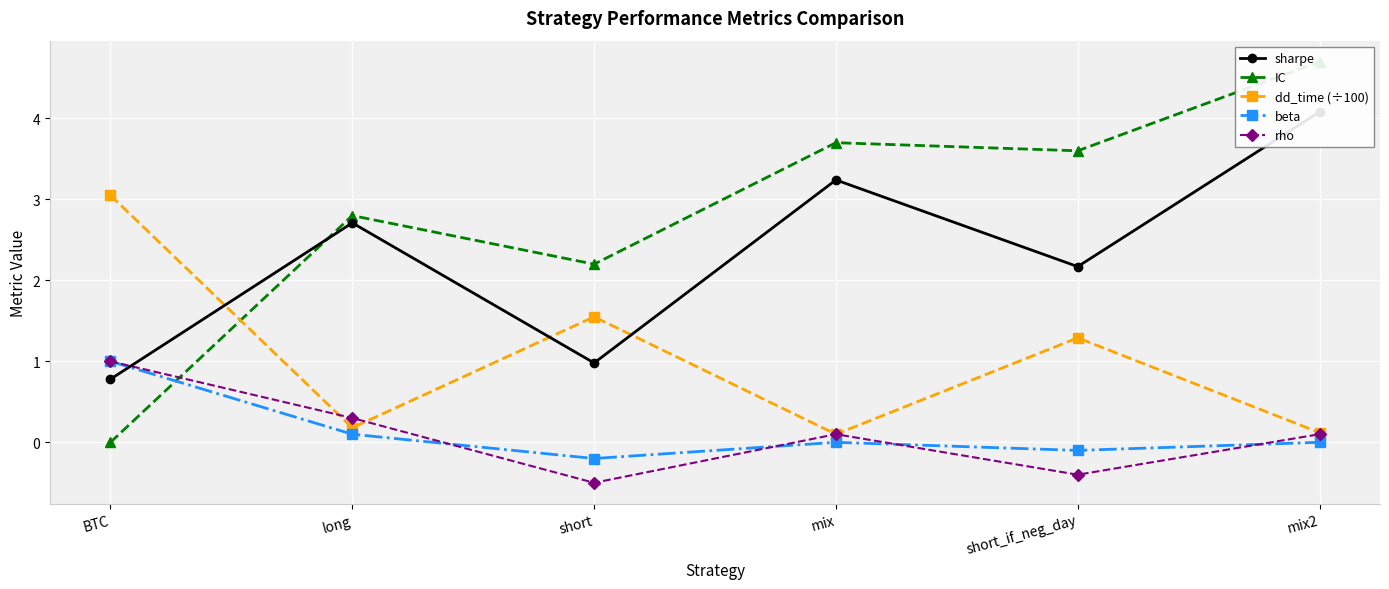

Is it true that beta equals -0.1 at short_if_neg_day?

True